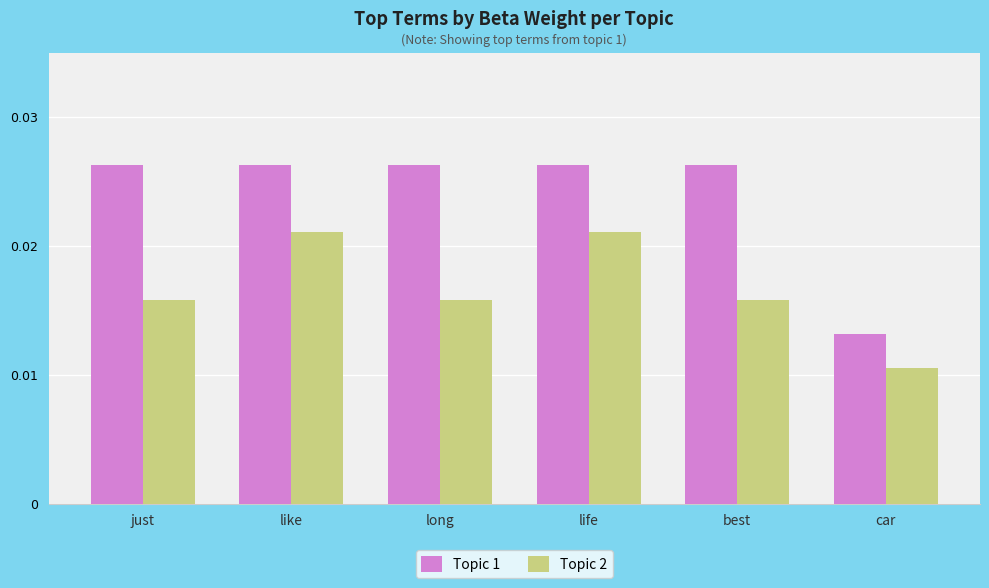

Which series has the largest total across all categories?

Topic 1